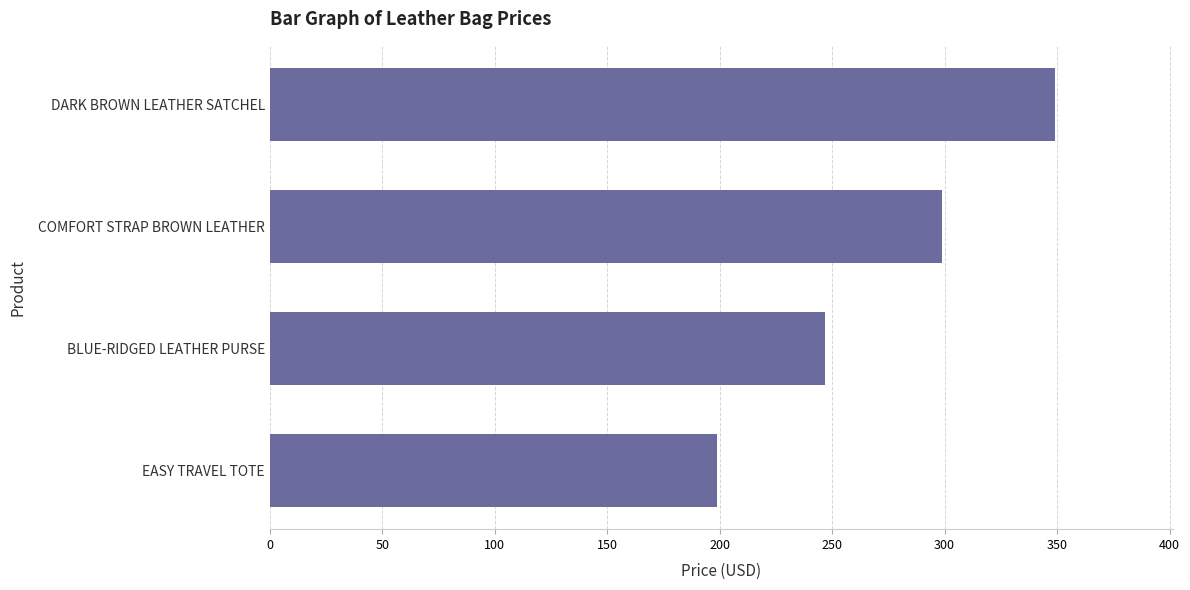

List the labels in order of value, largest first.

DARK BROWN LEATHER SATCHEL, COMFORT STRAP BROWN LEATHER, BLUE-RIDGED LEATHER PURSE, EASY TRAVEL TOTE